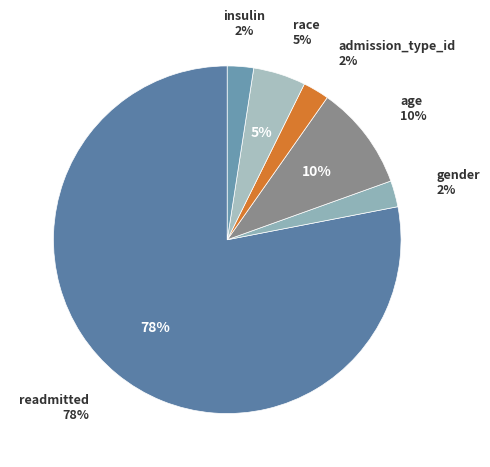

What portion of the pie excludes age?

90.2%